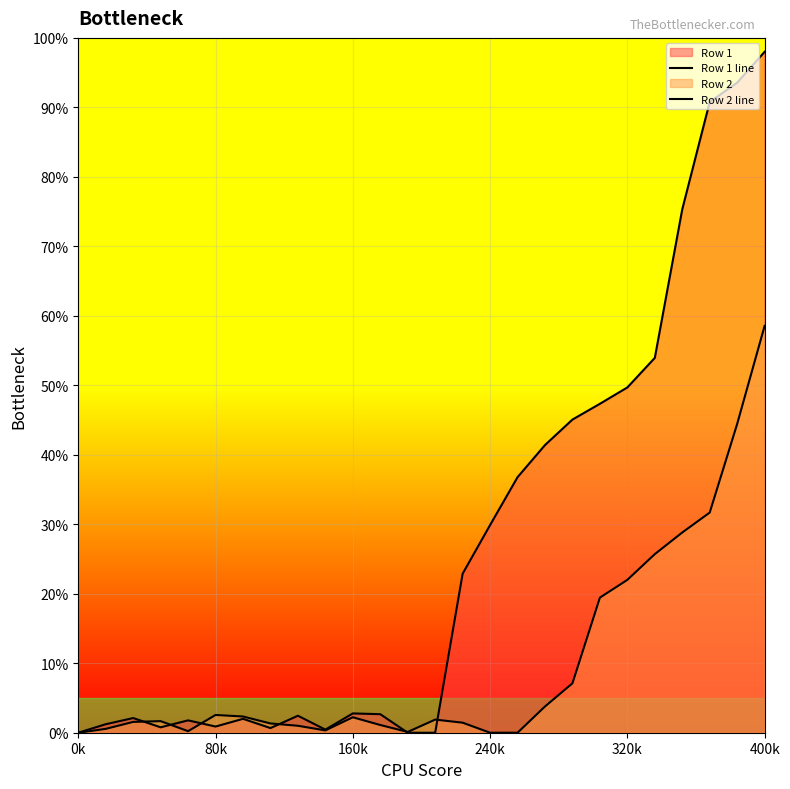

How many data points does each series have?

26